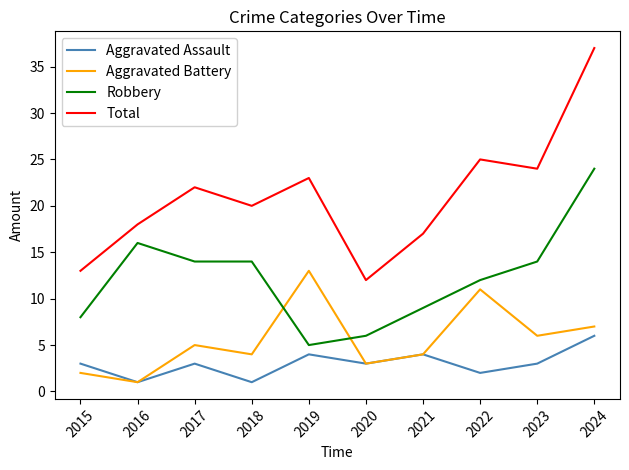

True or false: Total and Aggravated Assault intersect in this chart.

False